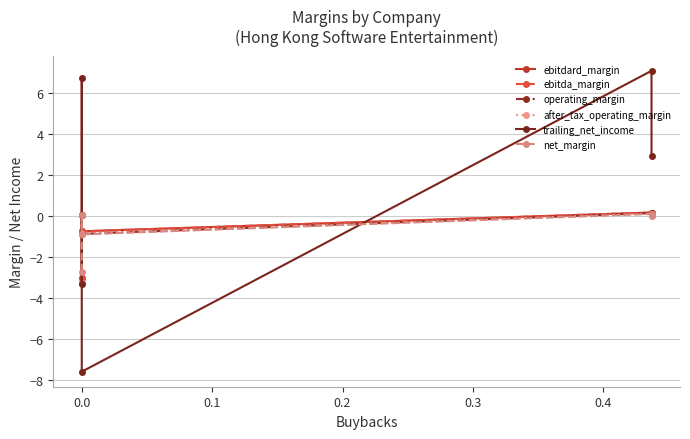

The value of trailing_net_income at 0.3 is 1.8. True or false?

False